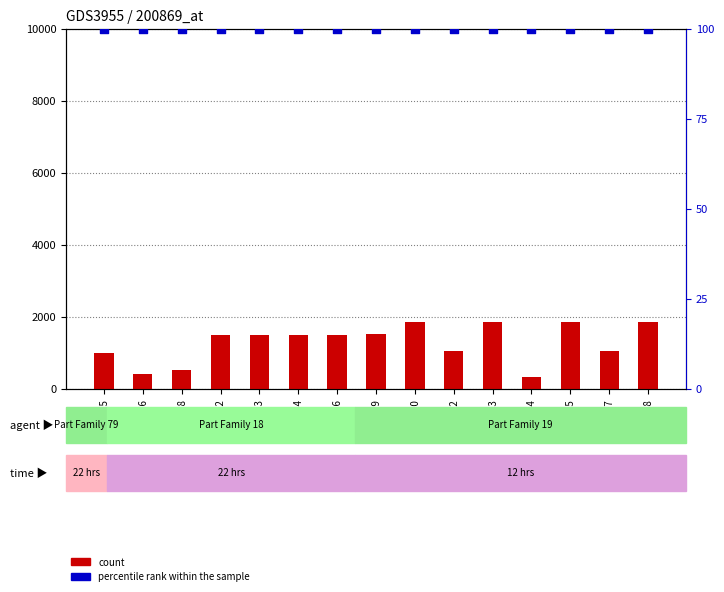

Which series has the widest spread of Y values?

count